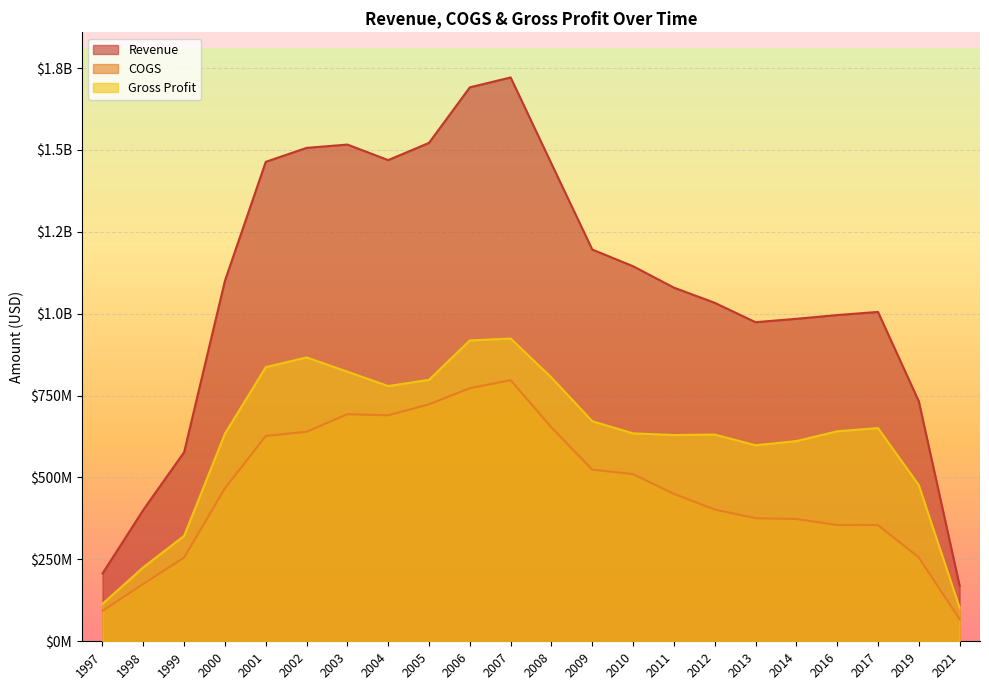

At 2016, list the series in order from largest to smallest.

Revenue, Gross Profit, COGS